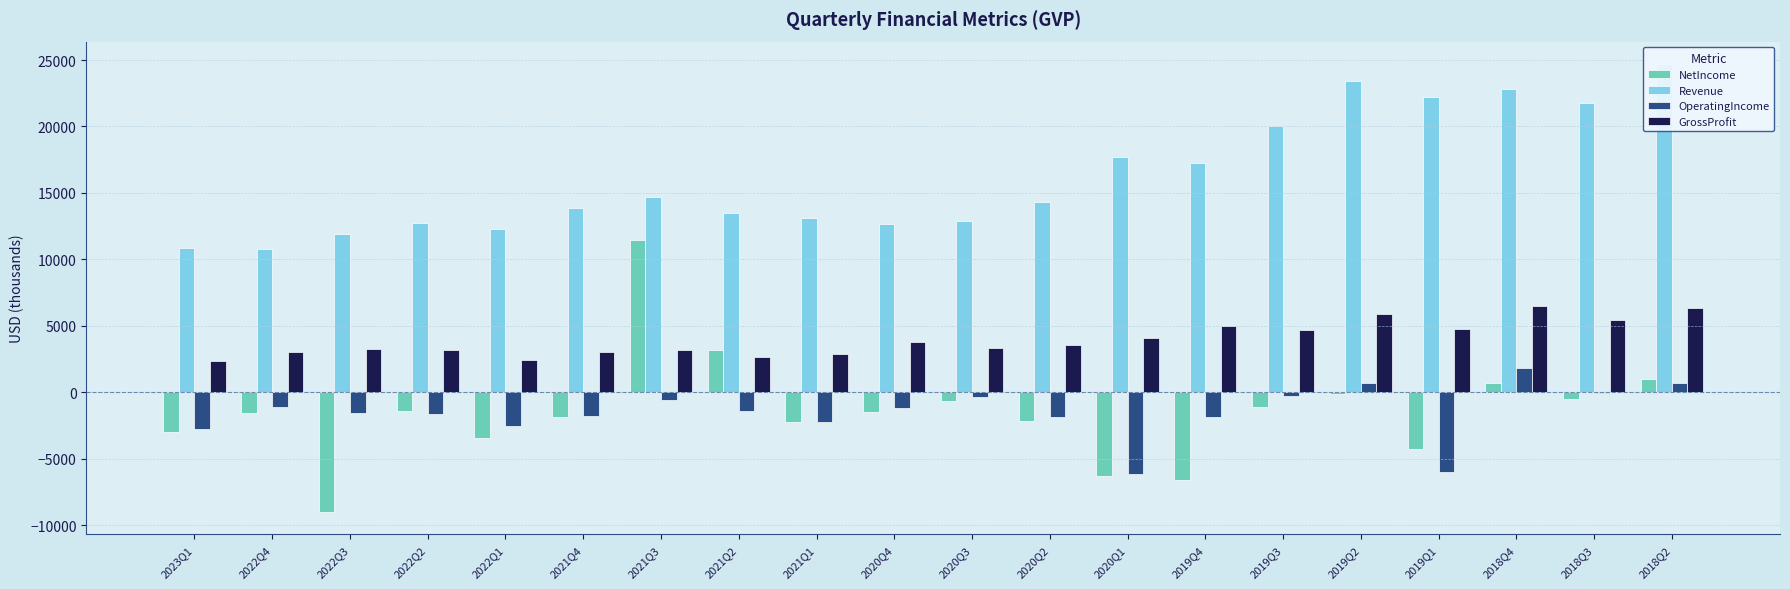

What is the sum of the GrossProfit values at 2019Q4 and 2020Q2?

8584